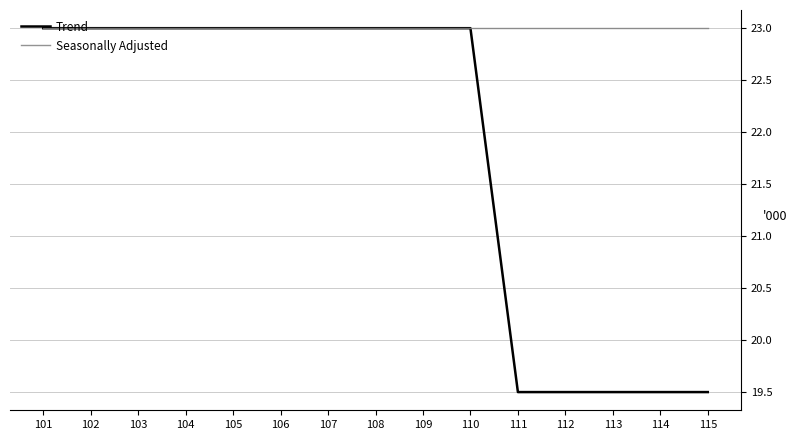

What is the difference between the maximum and minimum values in the Trend series?

3.5